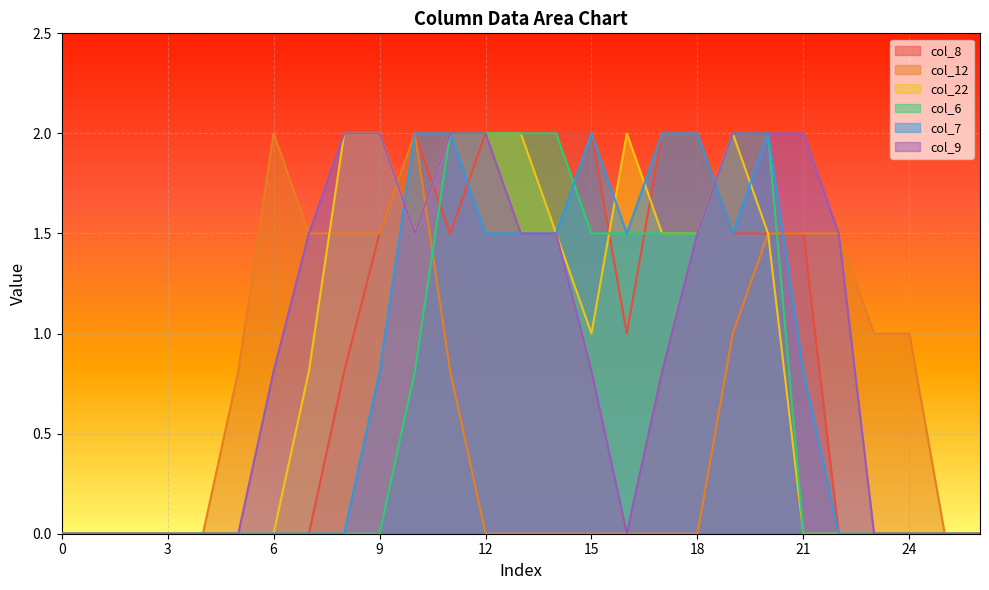

Rank the categories by col_6 value from lowest to highest.

0, 1, 2, 3, 4, 5, 6, 7, 8, 9, 21, 22, 23, 24, 25, 26, 10, 15, 16, 17, 18, 11, 12, 13, 14, 19, 20